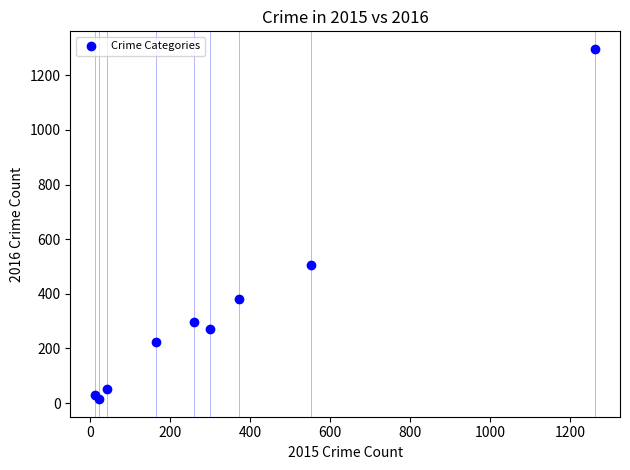

What Y value in the scatter plot is closest to 655?

505